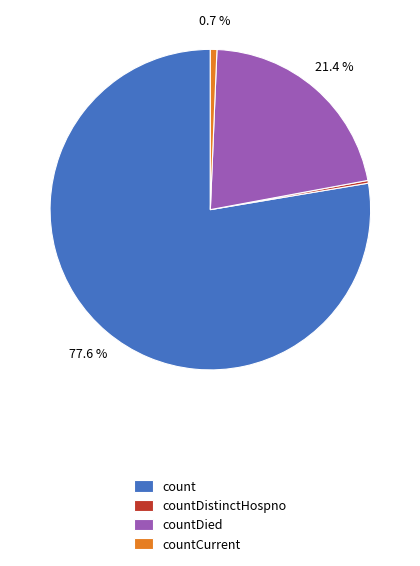

What is the ratio of the value at countDied to the value at count?

0.3